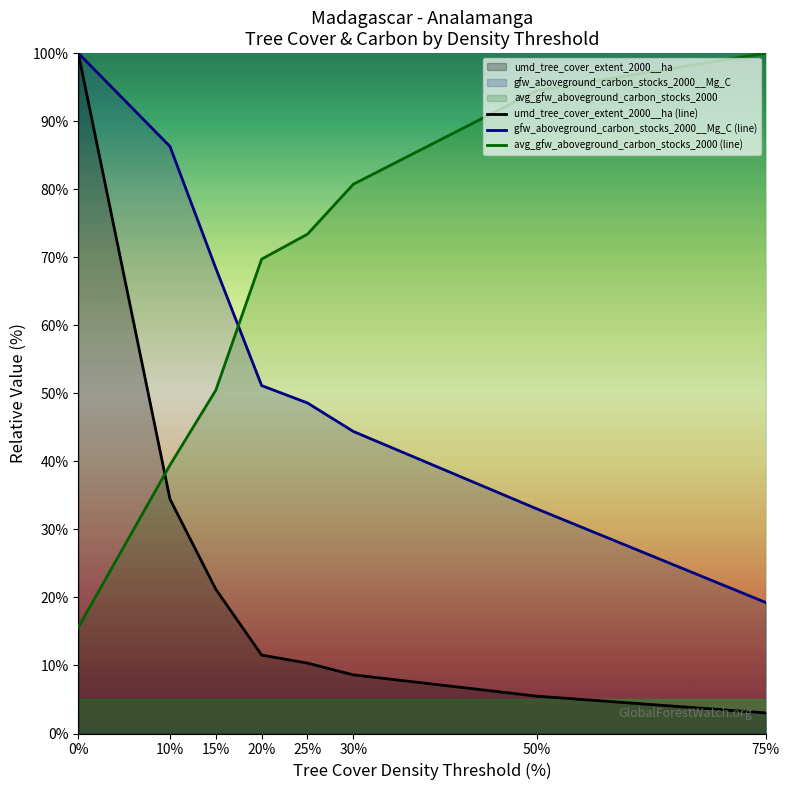

Rank the series by their maximum value, from lowest to highest.

umd_tree_cover_extent_2000__ha (line), gfw_aboveground_carbon_stocks_2000__Mg_C (line), avg_gfw_aboveground_carbon_stocks_2000 (line)